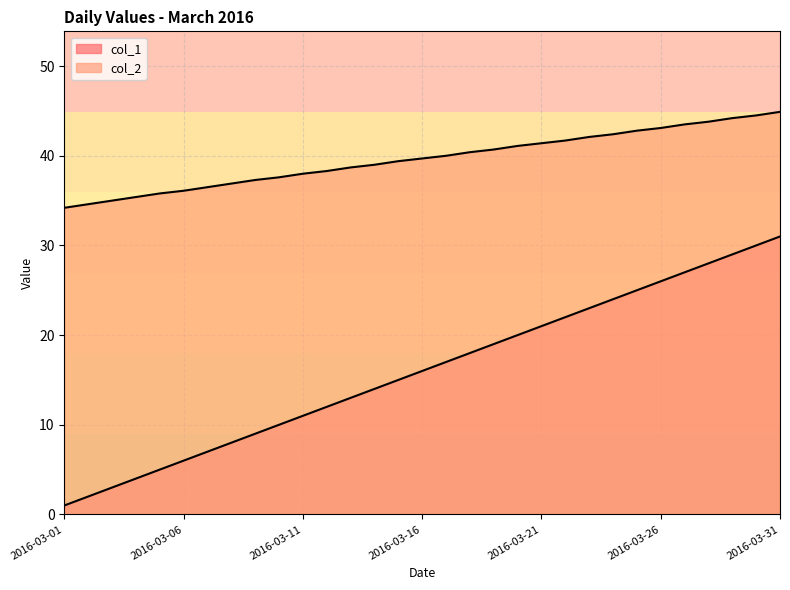

At 2016-03-11, list the series in order from smallest to largest.

col_1, col_2